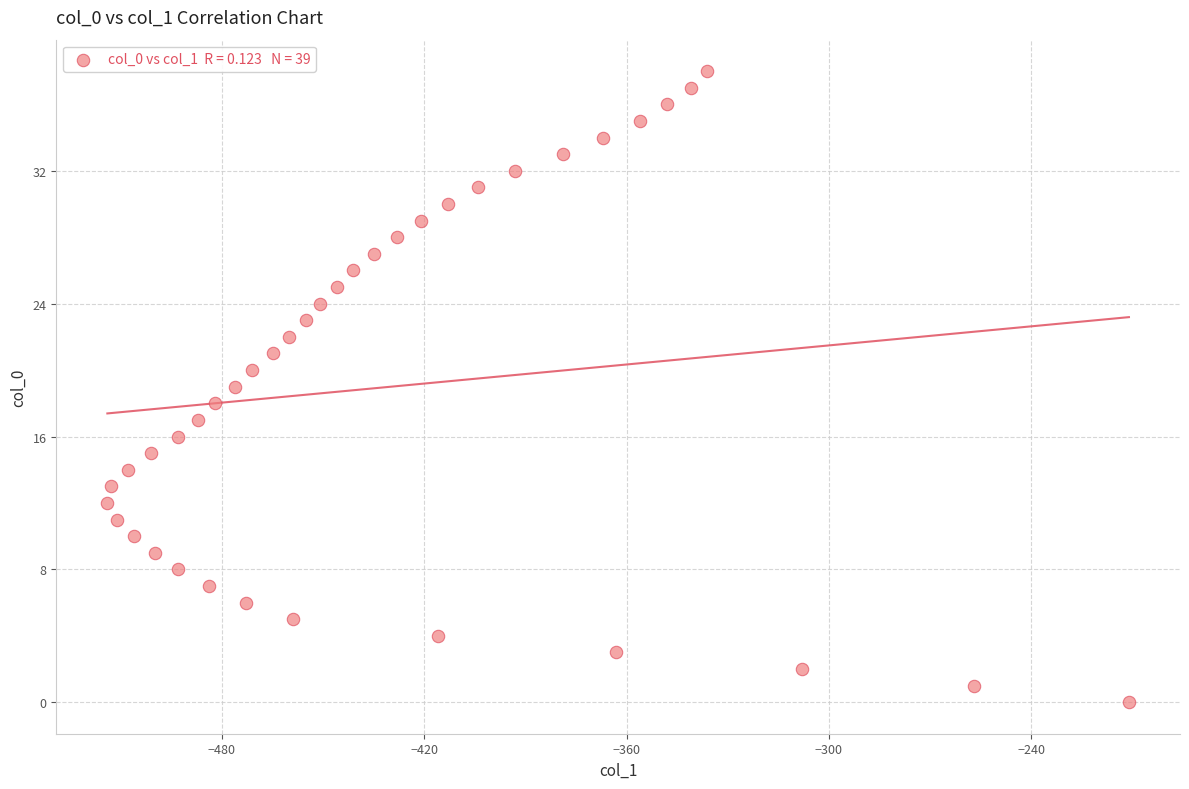

What is the range of Y values (max minus min)?

38